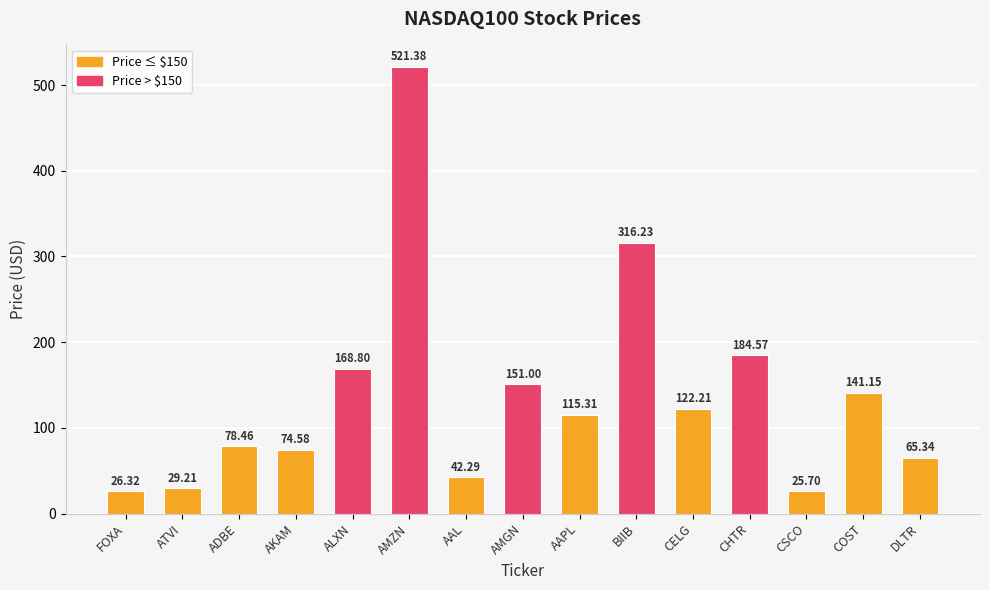

The chart shows a value of 122.2 at CELG. True or false?

True